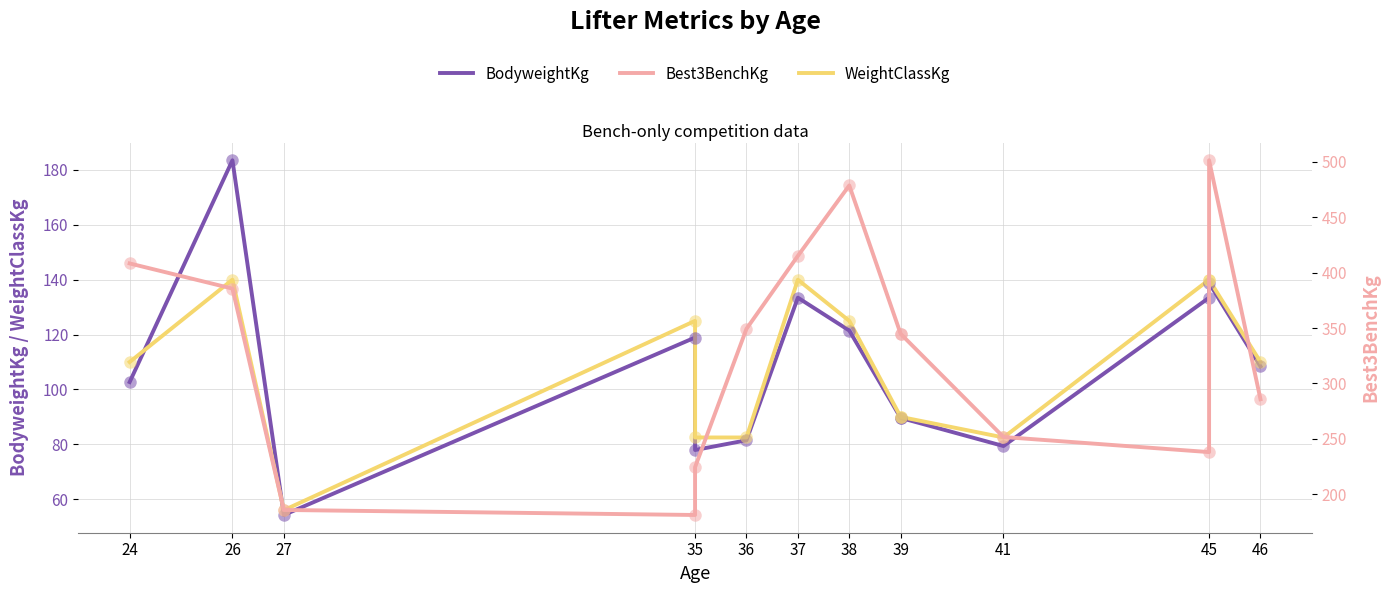

The BodyweightKg series shows 228.4 at 45. True or false?

False